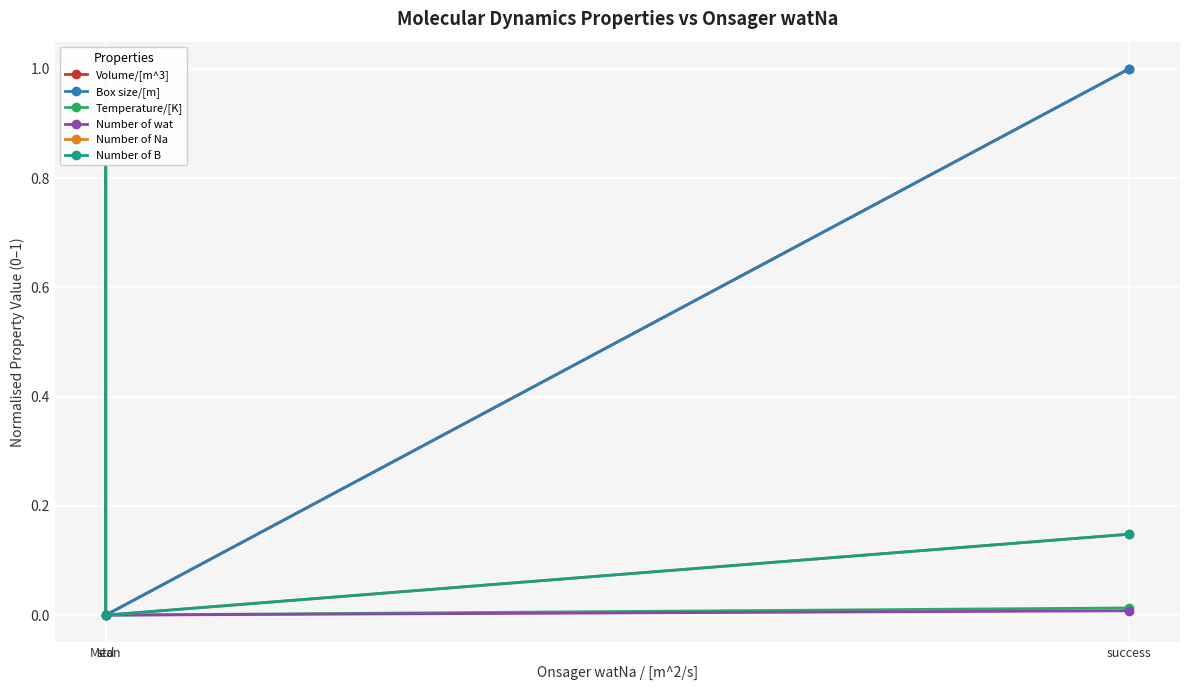

Which label corresponds to the largest value in the chart?

success